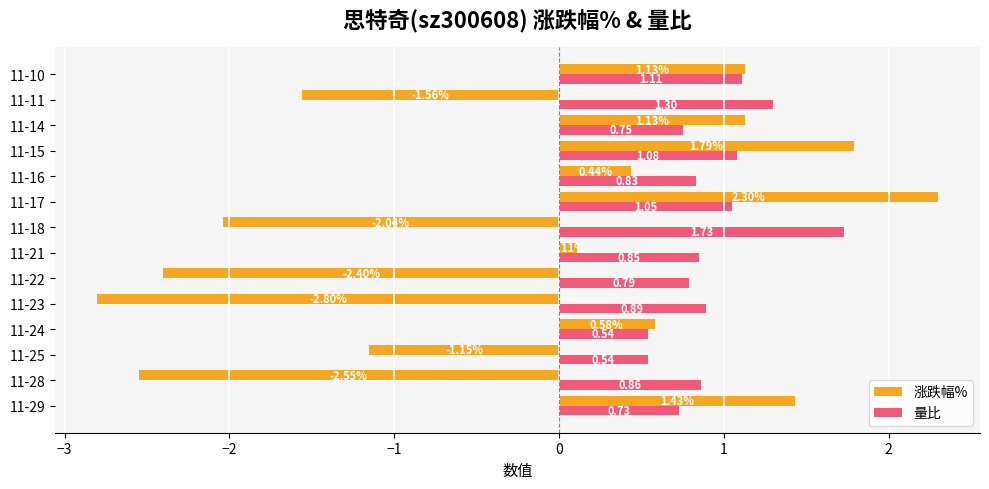

How many values in the 涨跌幅% series exceed 0?

8